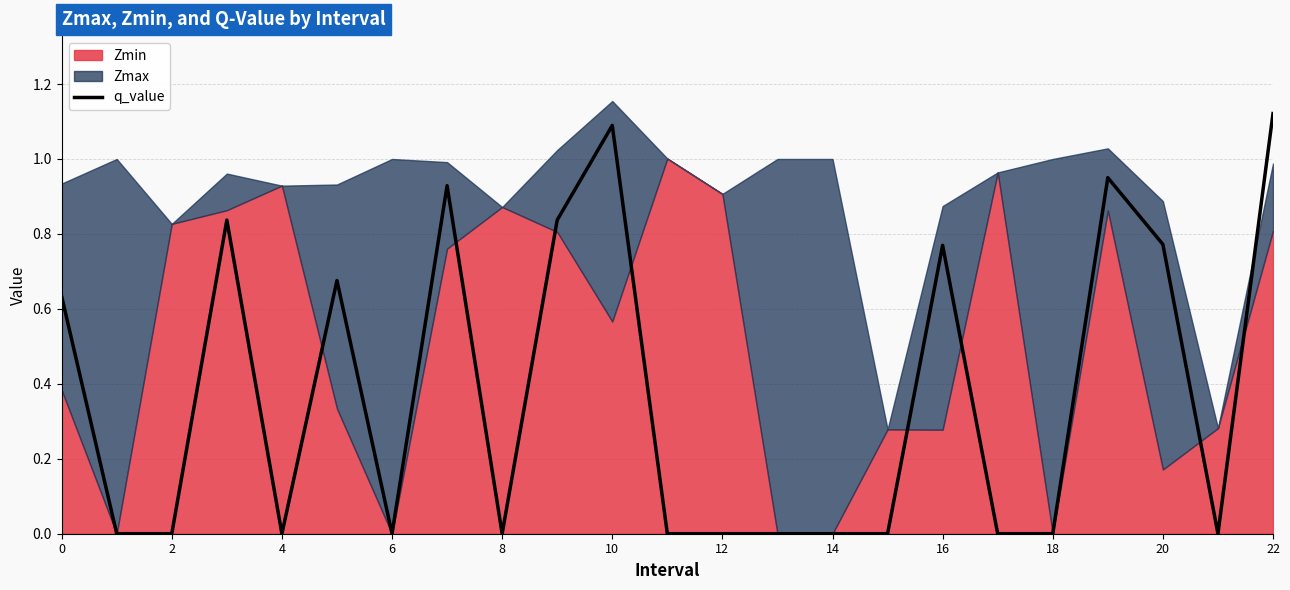

How many values exceed 0?

10